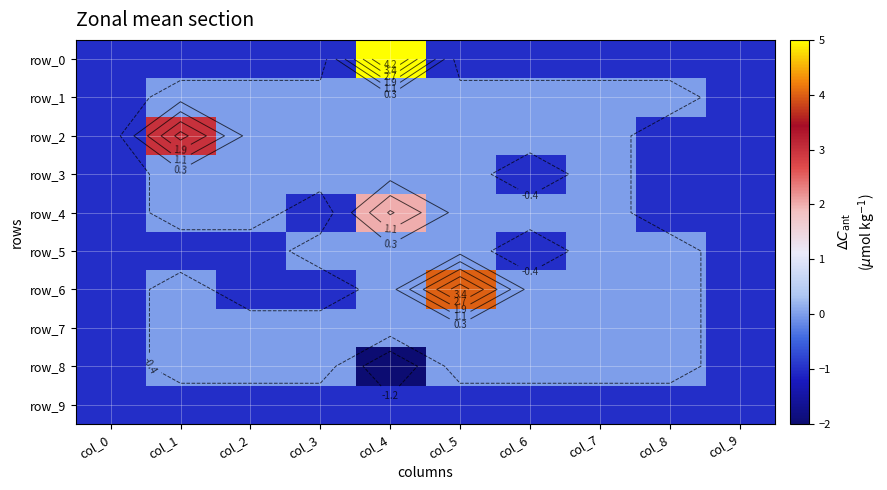

What is the difference between the highest and lowest values at col_5?

5